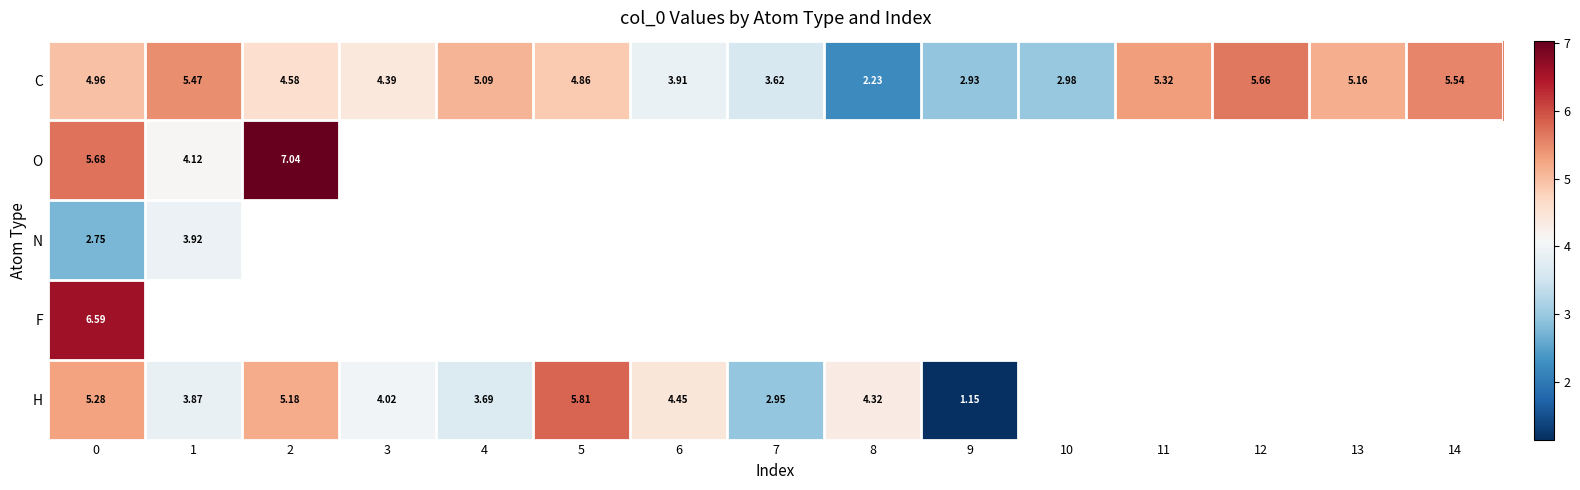

Is the value of H at 0 greater than the value of F at 1?

No